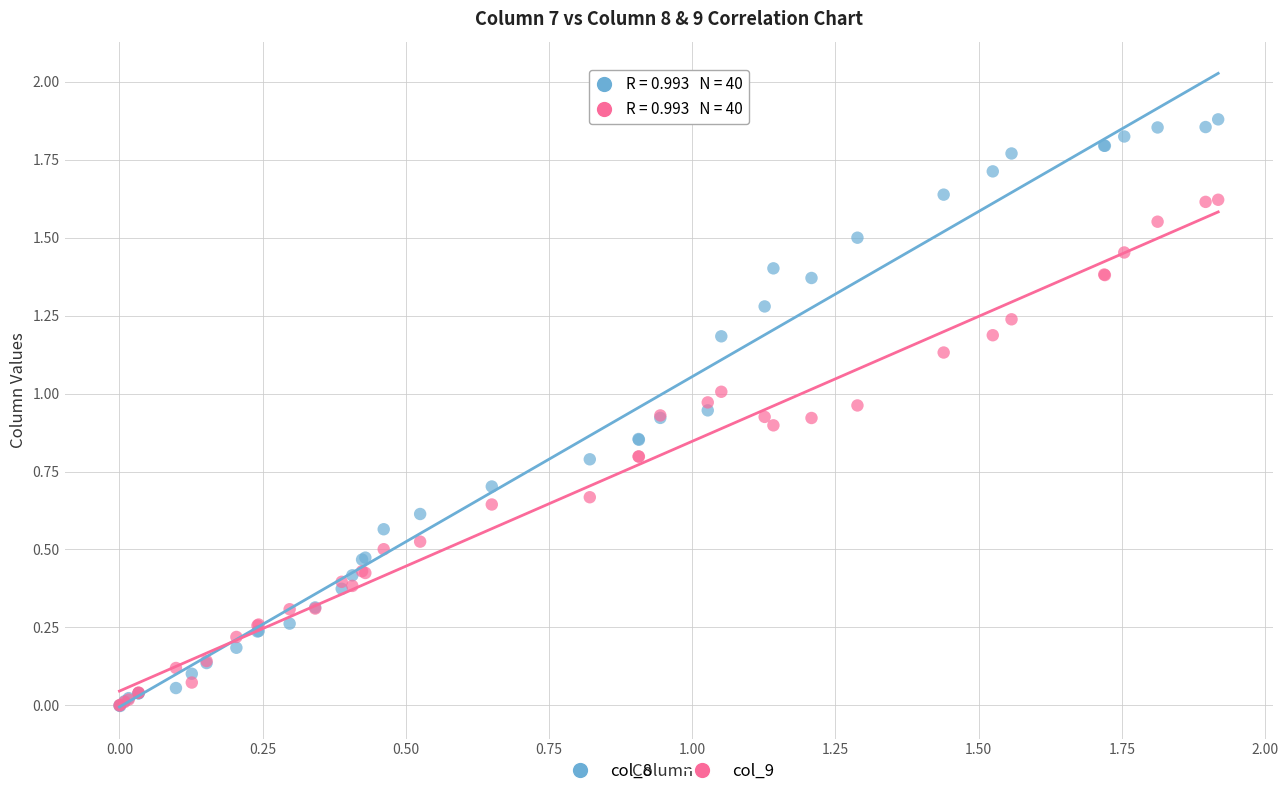

What are all the series names shown in the legend?

col_8, col_9